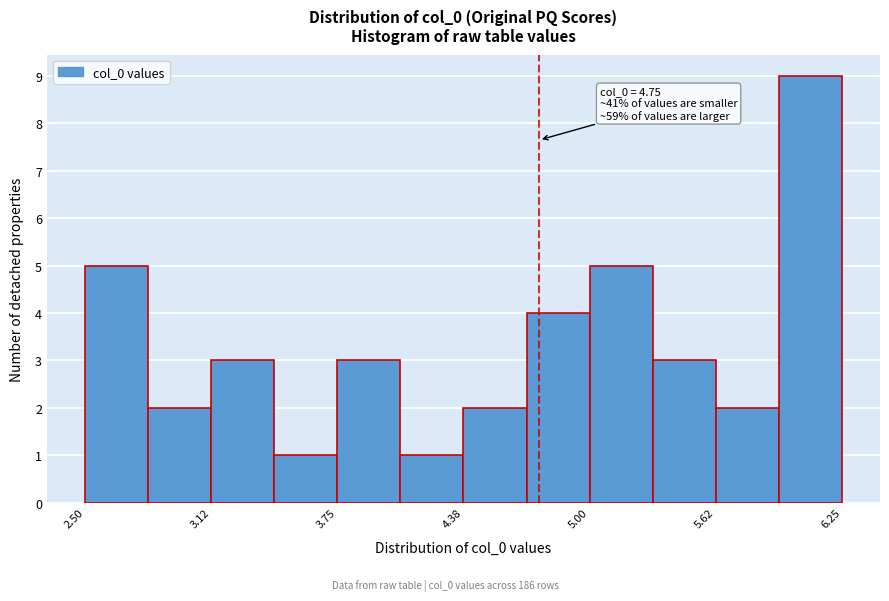

Read against the x-axis, roughly where is the centre of the tallest bar?

6.1